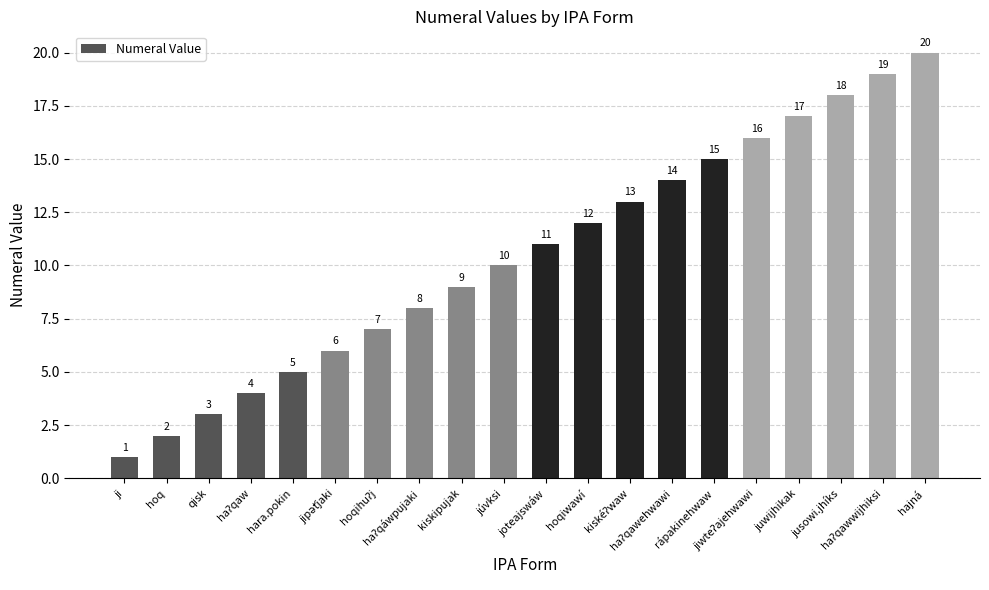

What is the difference between the maximum and minimum values?

19